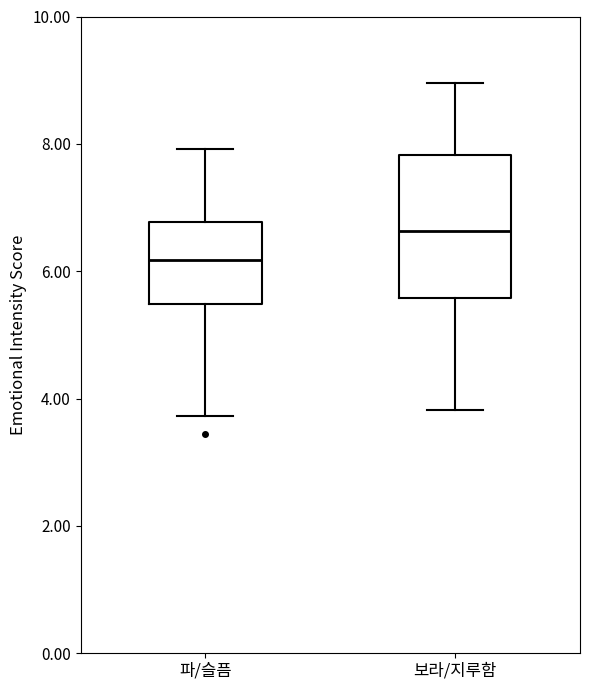

Comparing the boxes themselves (not the whiskers), which one is the tallest?

보라/지루함